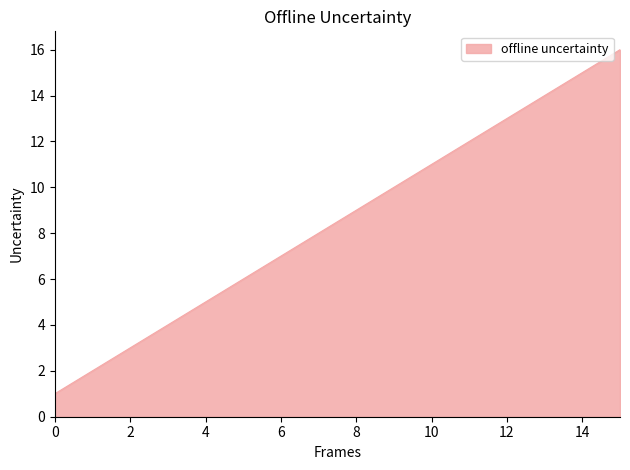

What is the greatest value displayed?

16